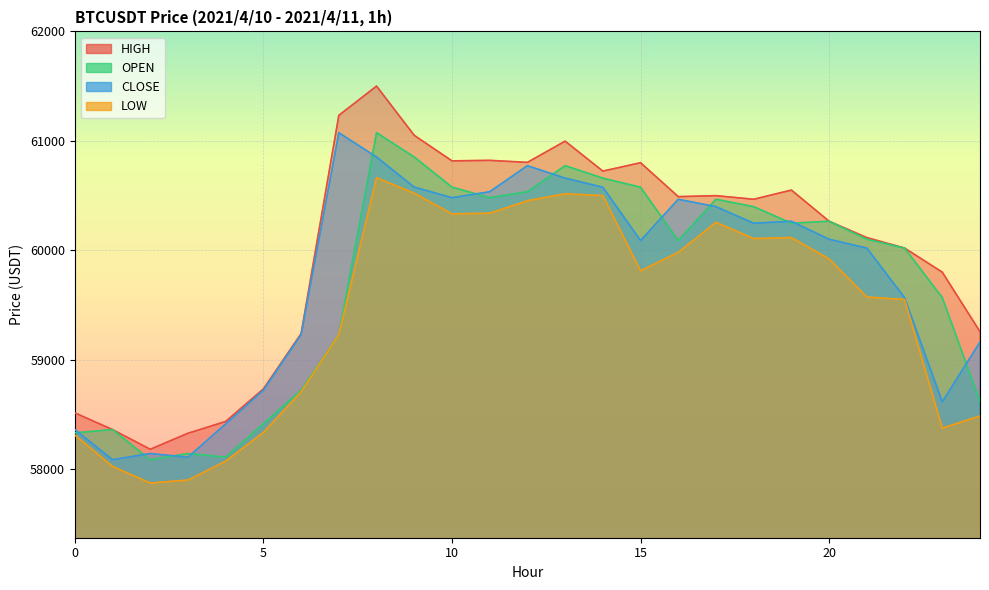

Is the value of LOW at 3 greater than the value of CLOSE at 14?

No